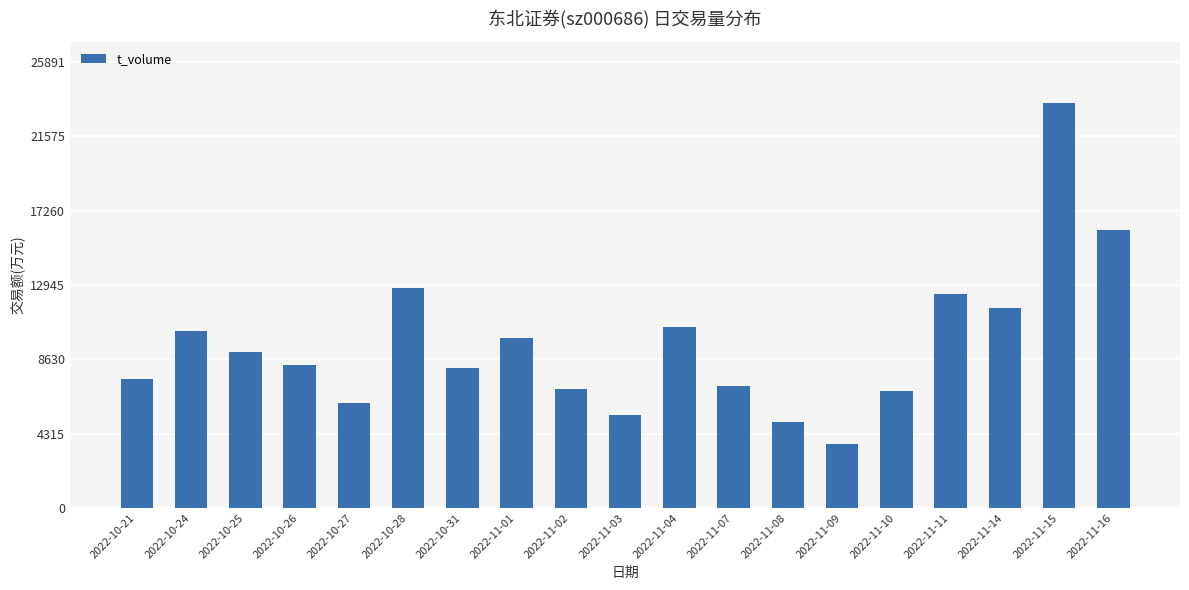

Reading left to right, extract all data points from this chart.

2022-10-21=7480	2022-10-24=10262	2022-10-25=9030	2022-10-26=8322	2022-10-27=6096	2022-10-28=12775	2022-10-31=8132	2022-11-01=9865	2022-11-02=6895	2022-11-03=5412	2022-11-04=10530	2022-11-07=7060	2022-11-08=5011	2022-11-09=3698	2022-11-10=6772	2022-11-11=12398	2022-11-14=11590	2022-11-15=23538	2022-11-16=16142